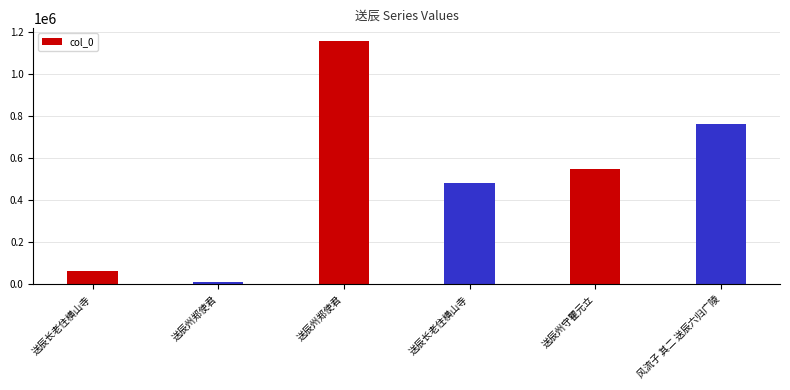

Between 送辰州守瞿元立 and 风流子 其二 送辰六归广陵, which is larger?

风流子 其二 送辰六归广陵